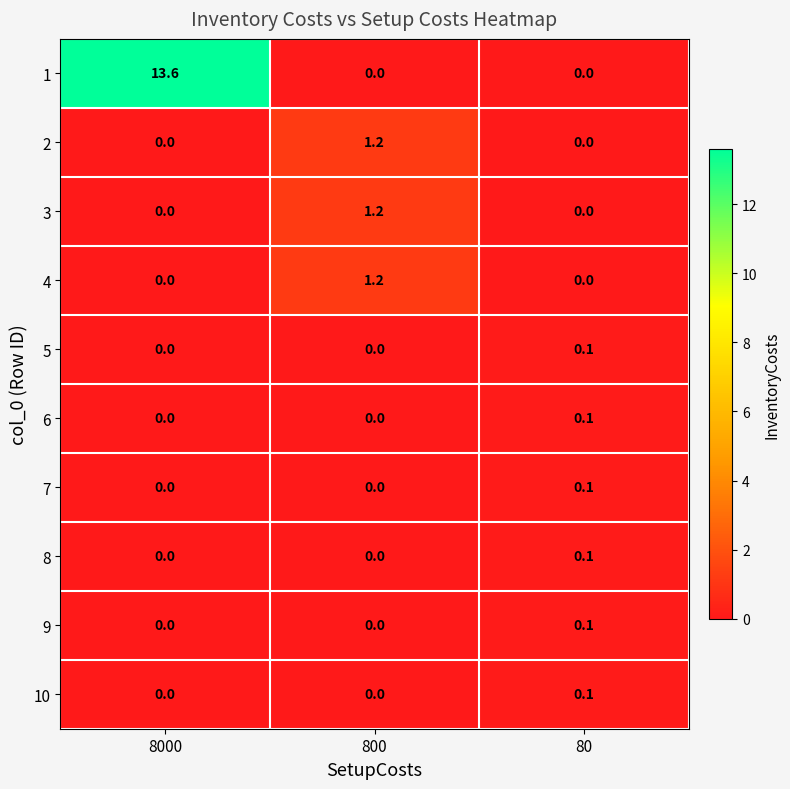

What is the difference between the maximum and minimum values in the 1 series?

13.6